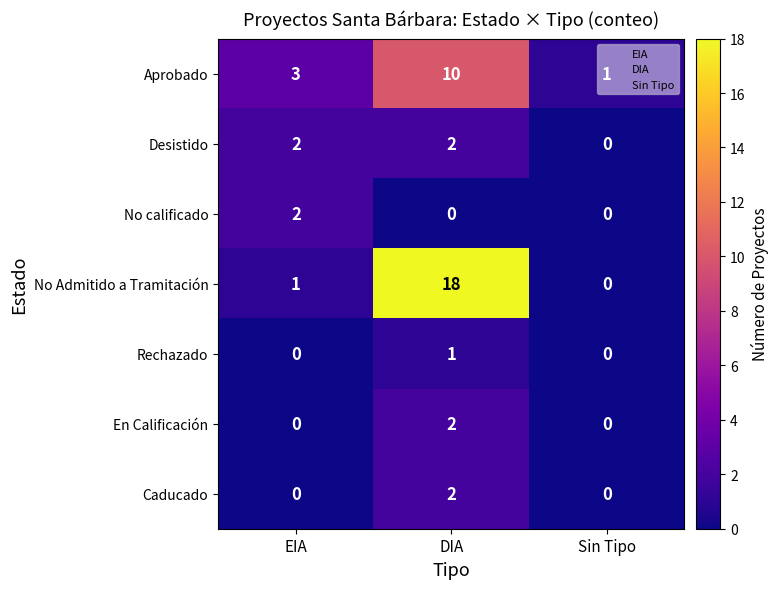

Is the value of Caducado at EIA greater than the value of En Calificación at DIA?

No